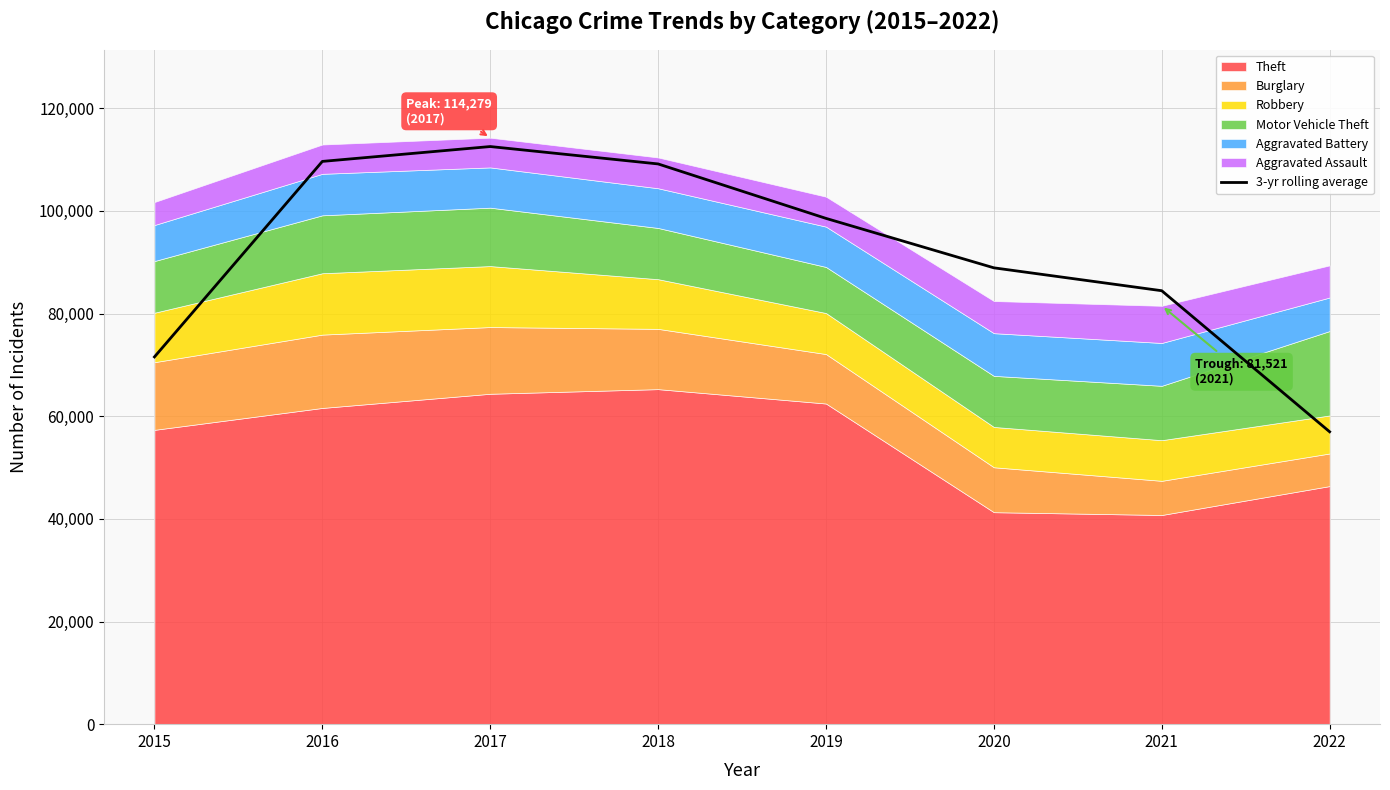

Is it true that the value at 2015 is 128803.9?

False